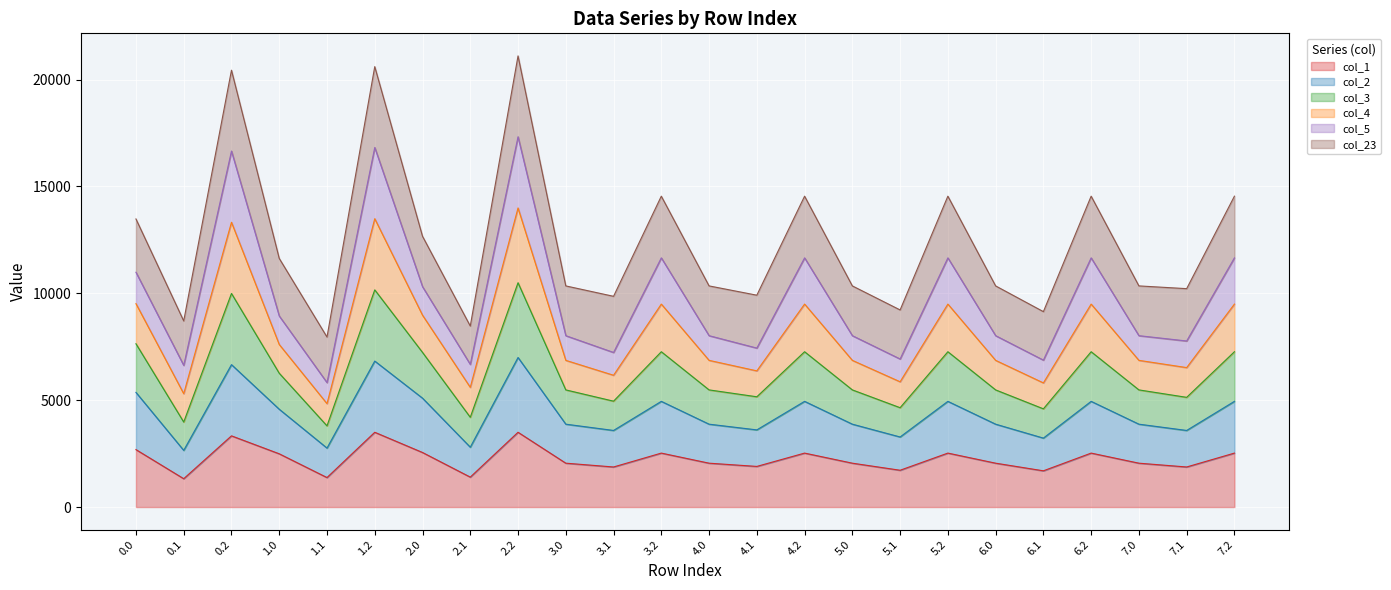

What is the total value across all series at 7.1?

10217.7